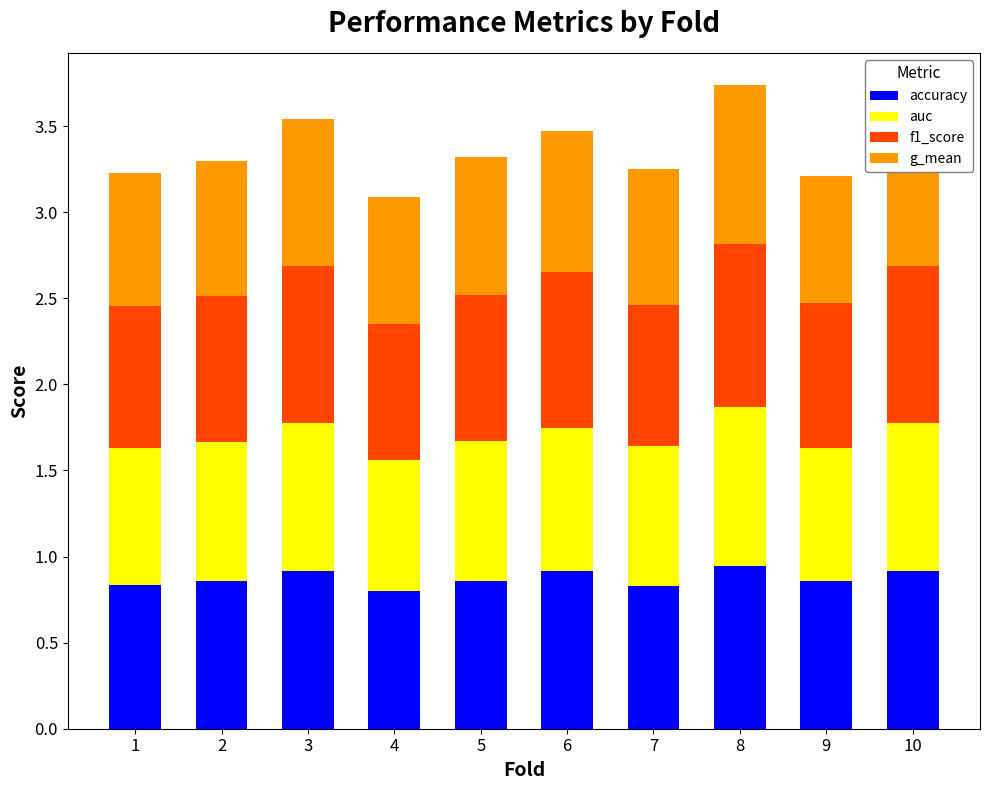

The accuracy series shows 1.3 at 9. True or false?

False